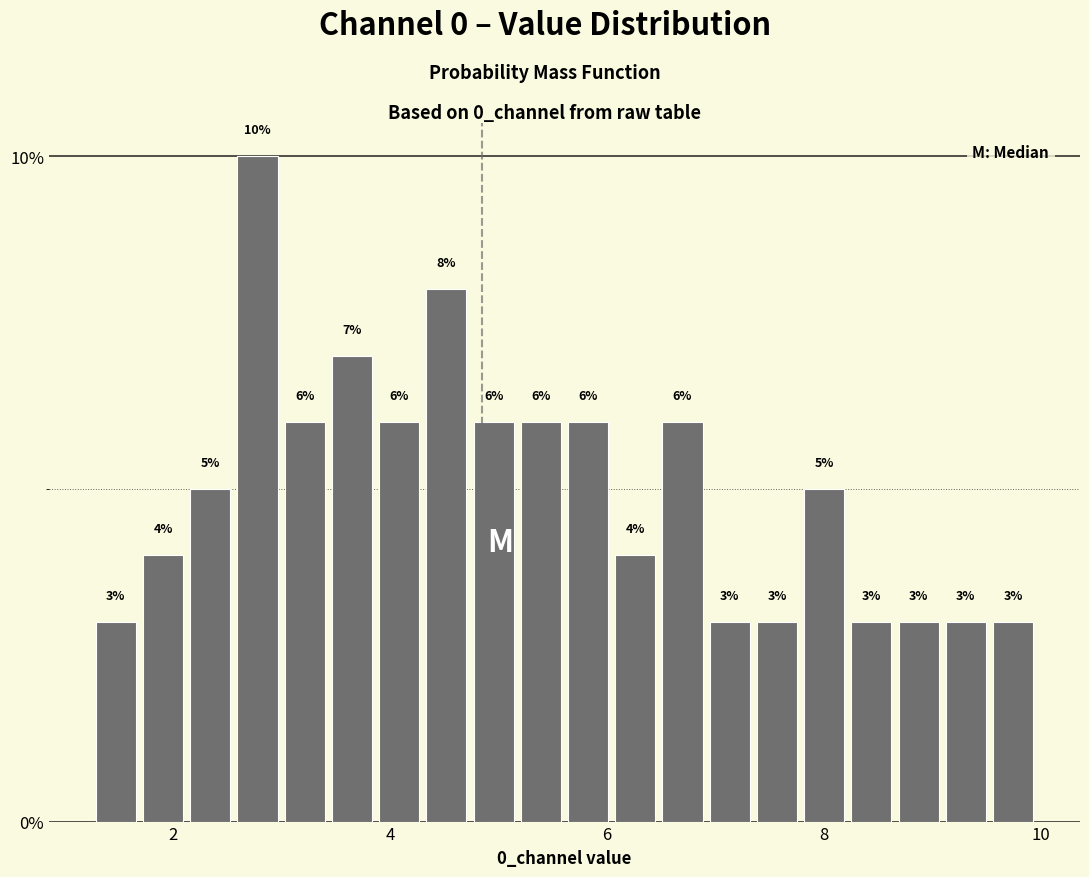

Read against the x-axis, roughly where is the centre of the tallest bar?

2.8